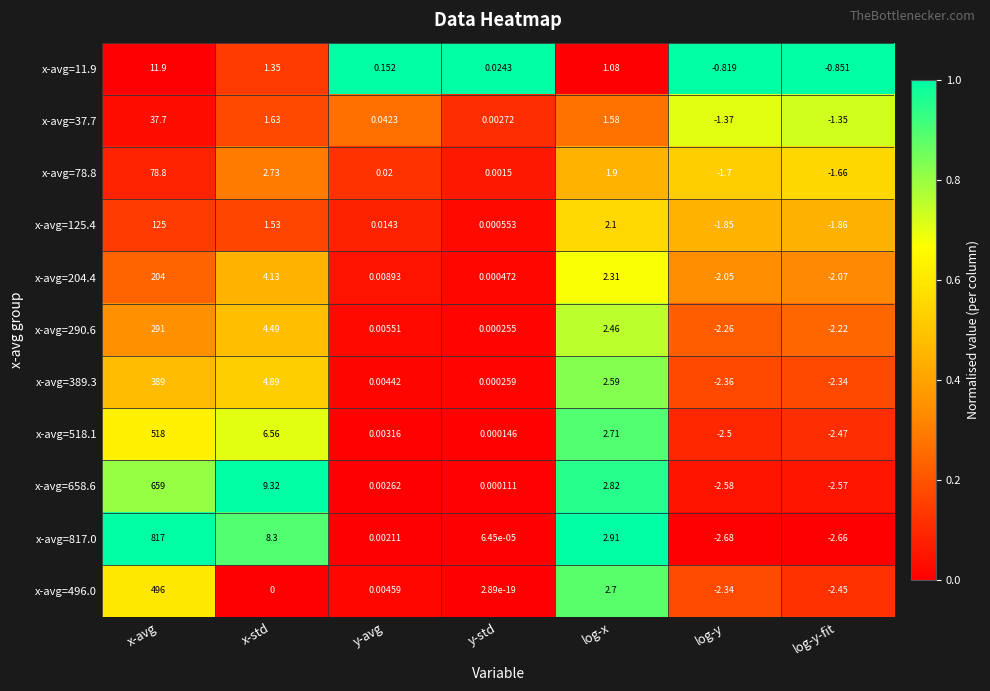

Is the value of x-avg=11.9 at log-y greater than the value of x-avg=125.4 at y-std?

No